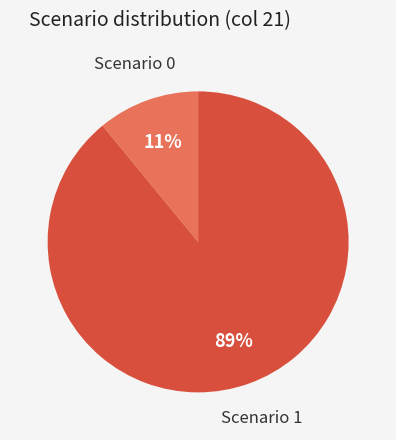

Is there any slice that represents more than half of the pie?

Yes